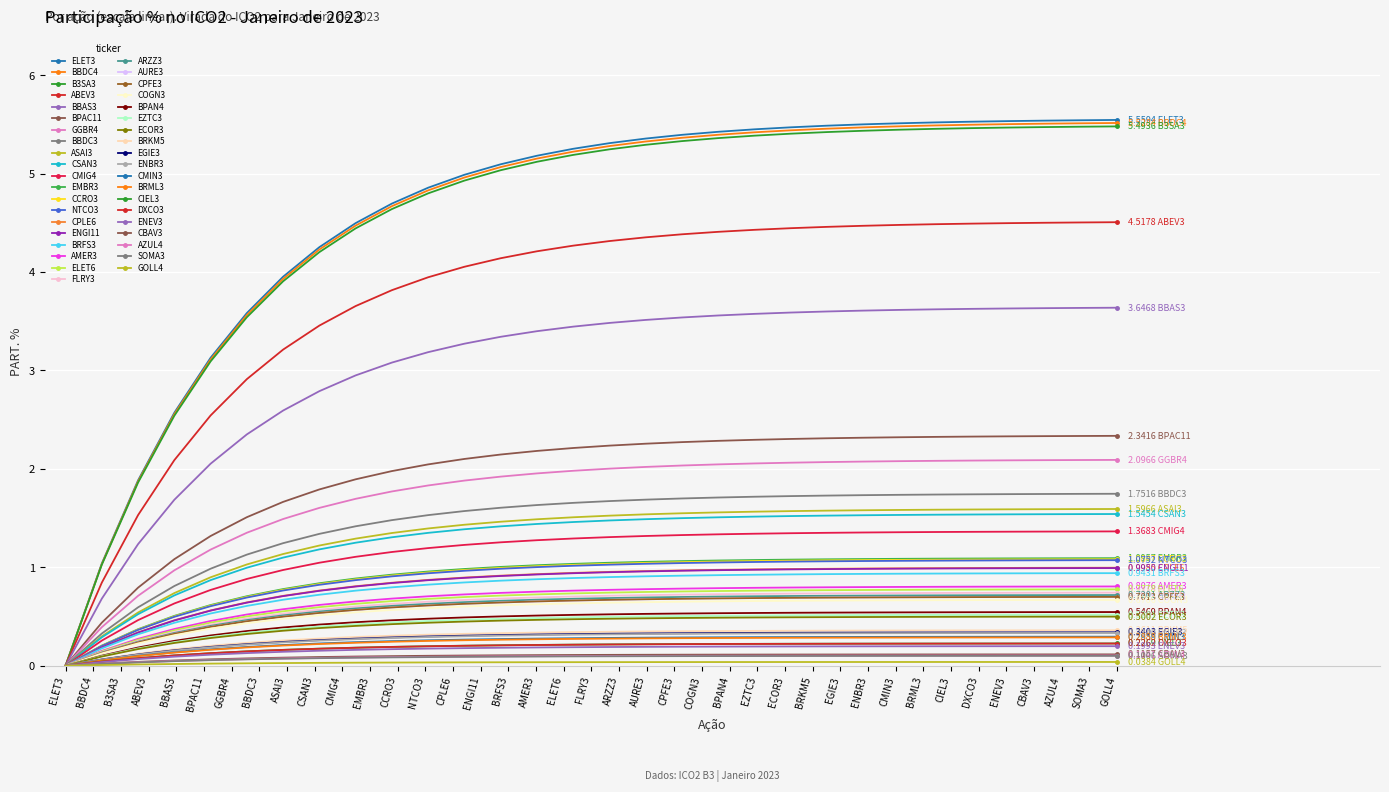

Count the number of data series in this chart.

39